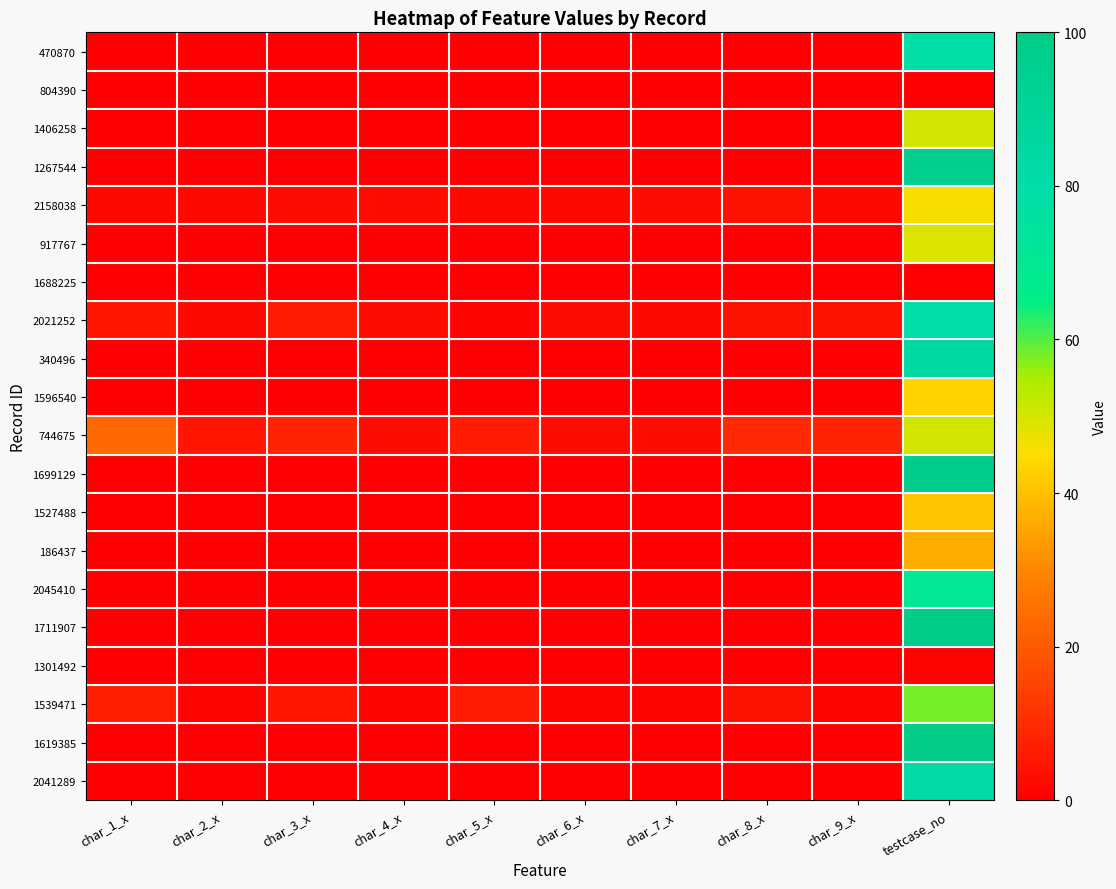

At which category does the chart reach its minimum across all series?

char_1_x